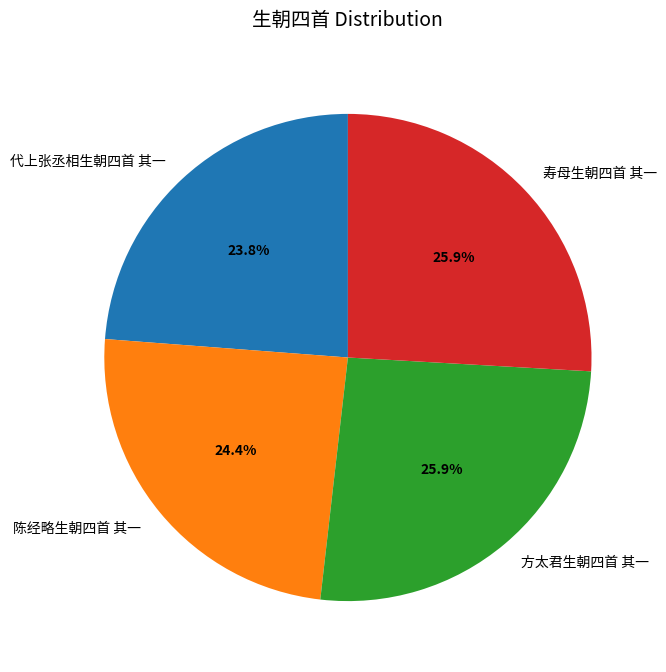

To the nearest percent, what is the average slice percentage?

25%